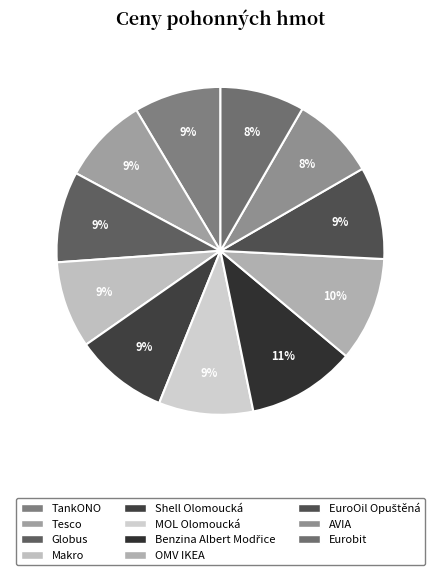

How many segments does this pie chart have?

11